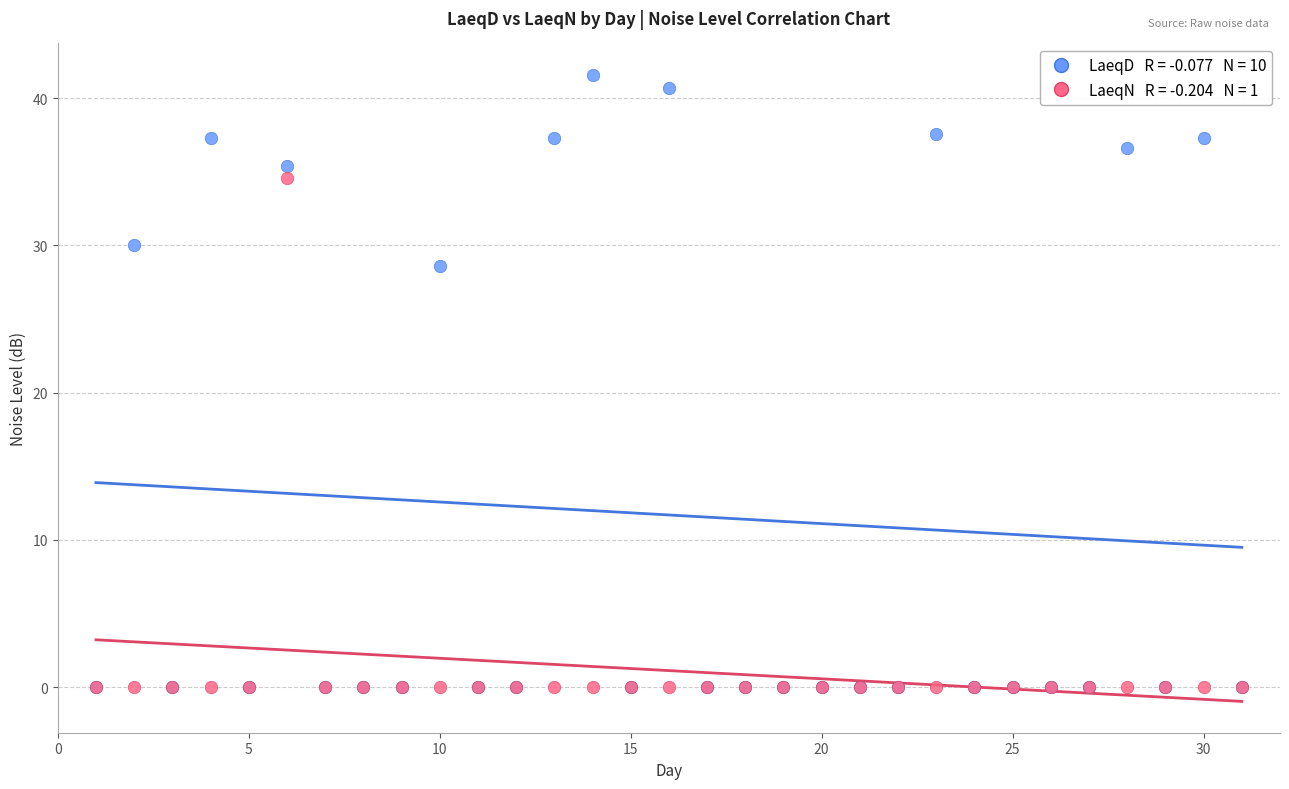

Across all series, what Y value is closest to 20?

28.6